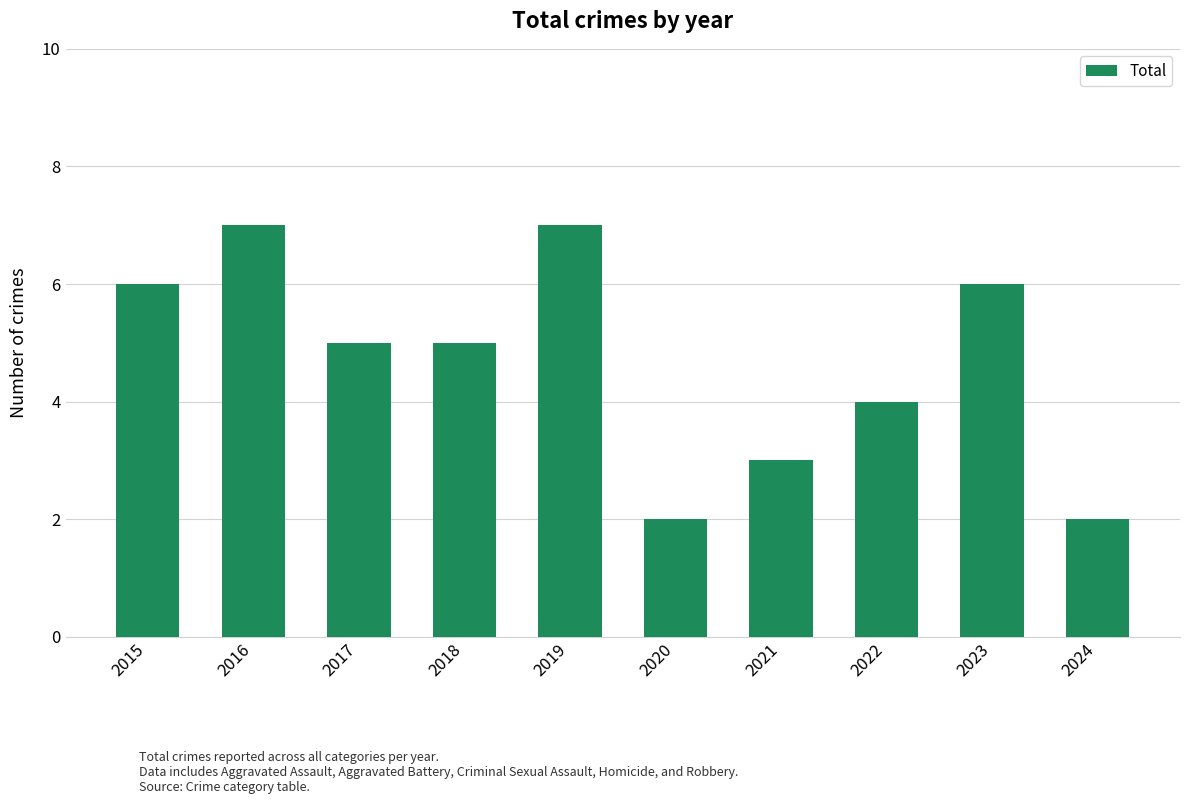

Reading left to right, list all the values displayed in this chart.

2015=6	2016=7	2017=5	2018=5	2019=7	2020=2	2021=3	2022=4	2023=6	2024=2